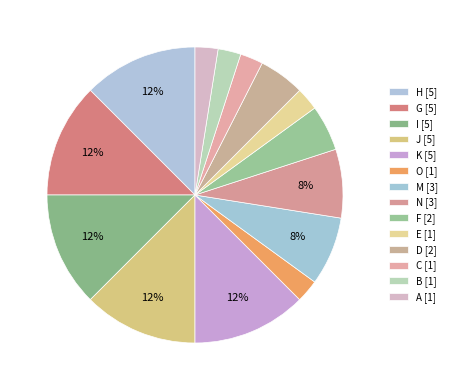

True or false: O accounts for 3% of the total.

True